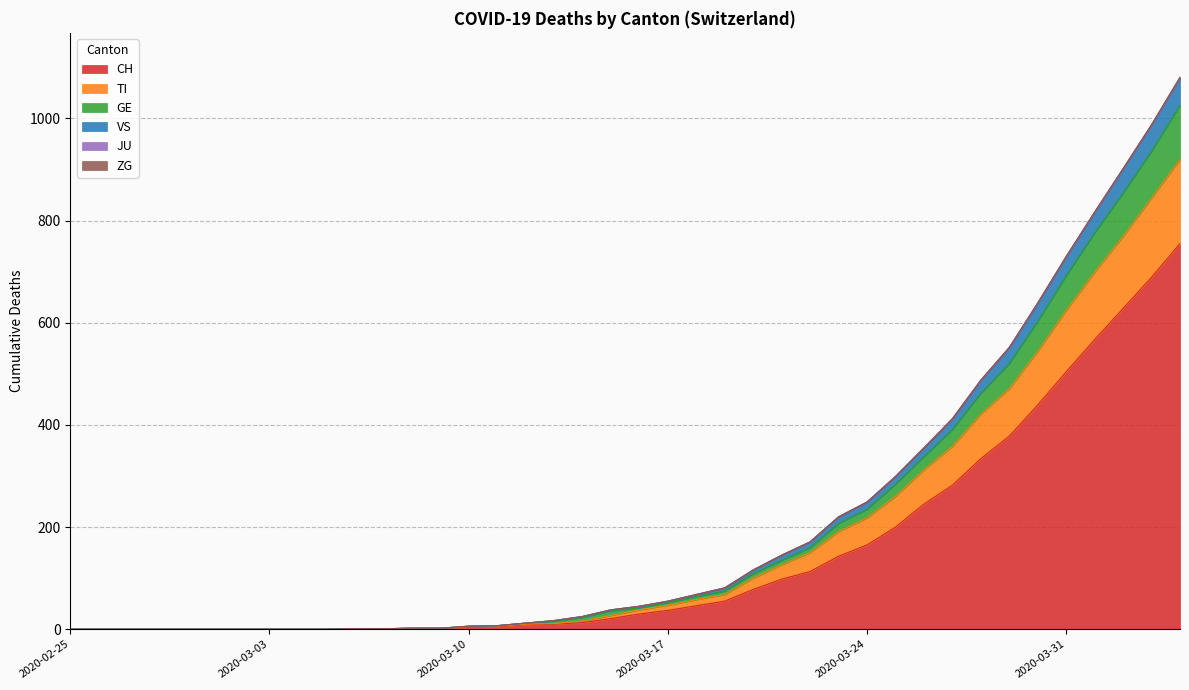

What is the highest value of the CH series?

755